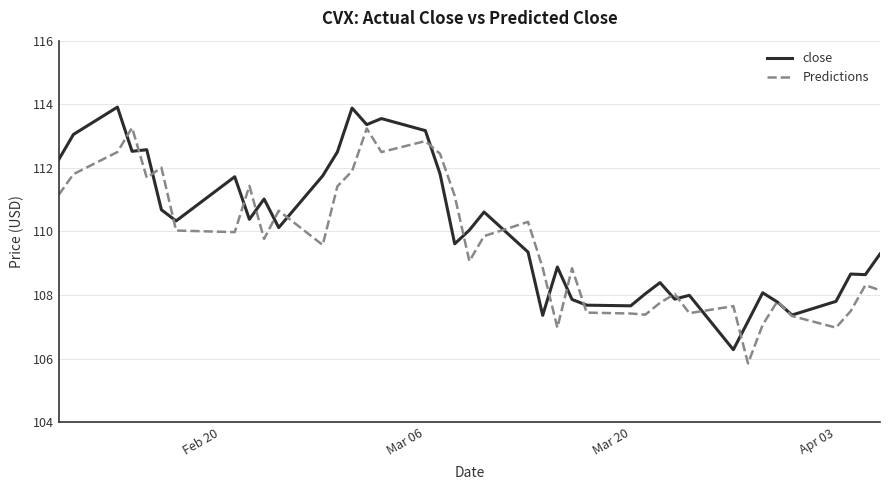

Rank the series by their maximum value, from lowest to highest.

Predictions, close